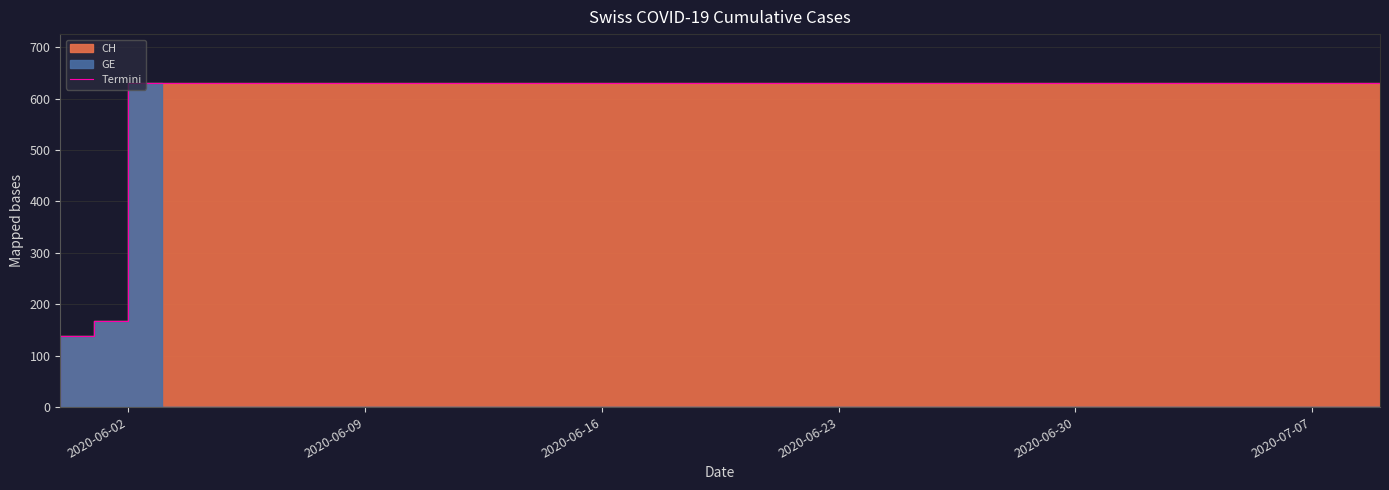

Does the chart have visible grid lines?

Yes